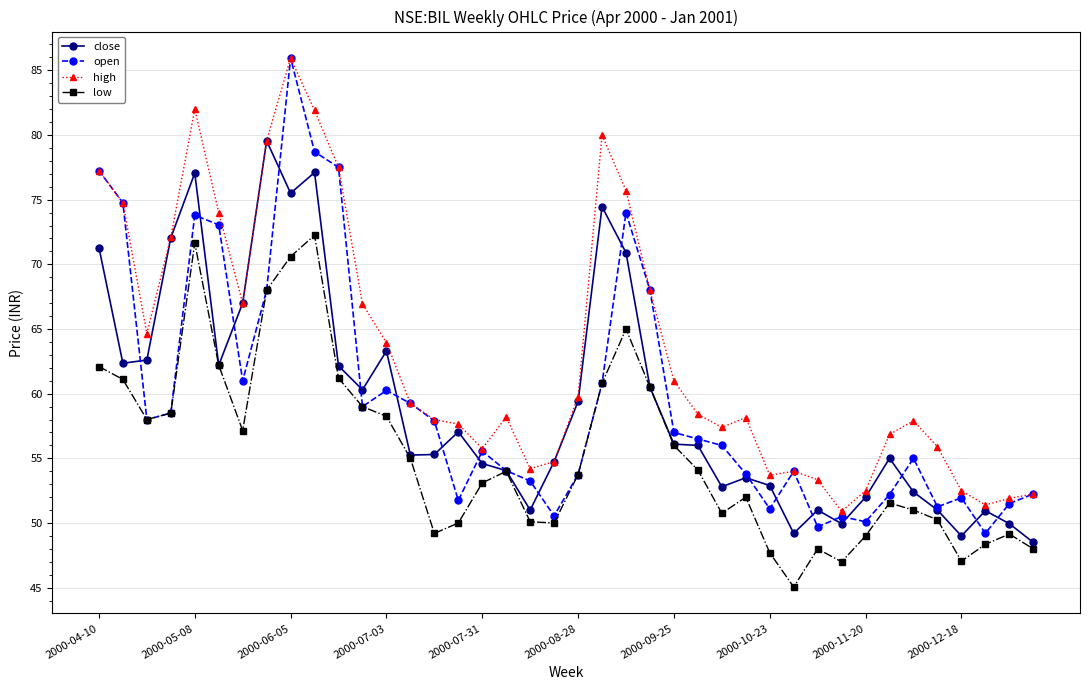

True or false: low has more than 1 points higher than both neighbors.

True